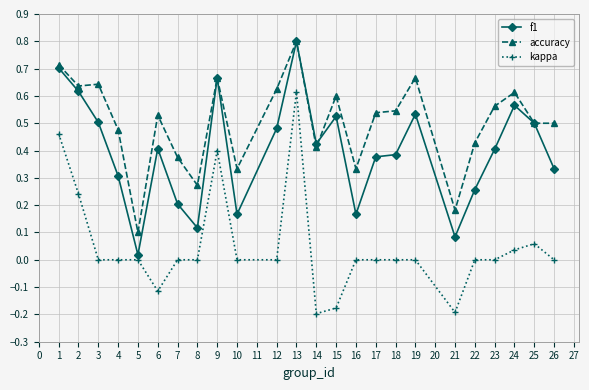

List the series in order of their overall mean, highest first.

accuracy, f1, kappa